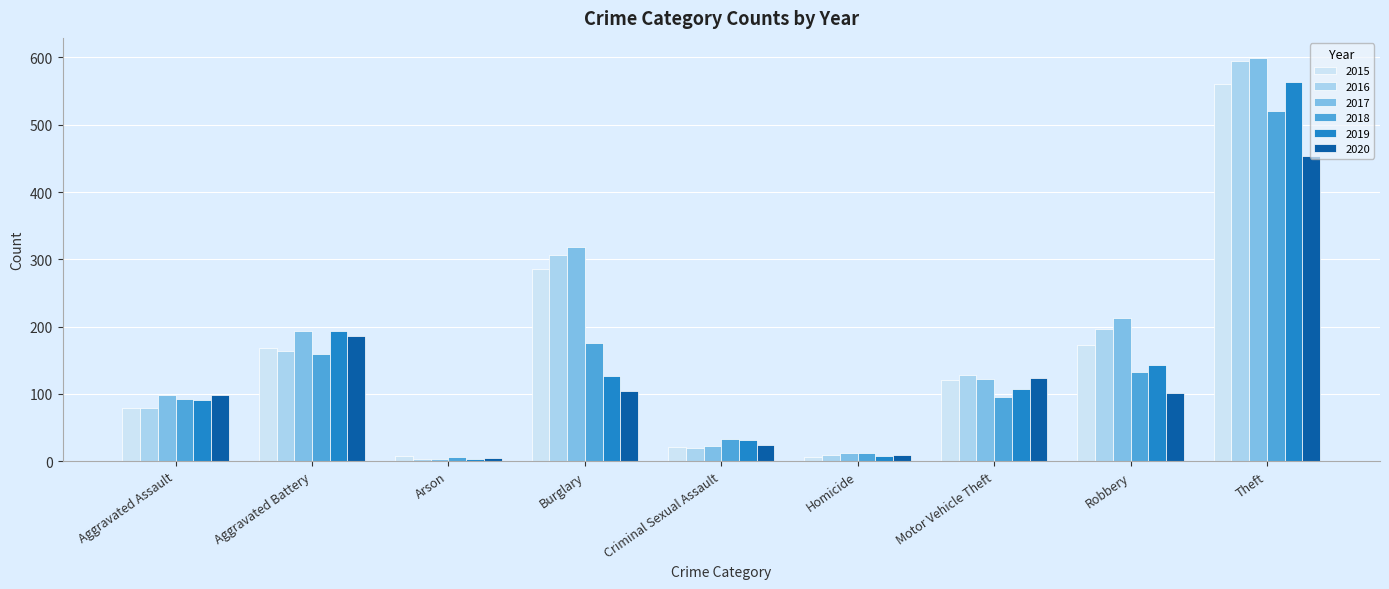

What is the greatest value displayed?

599